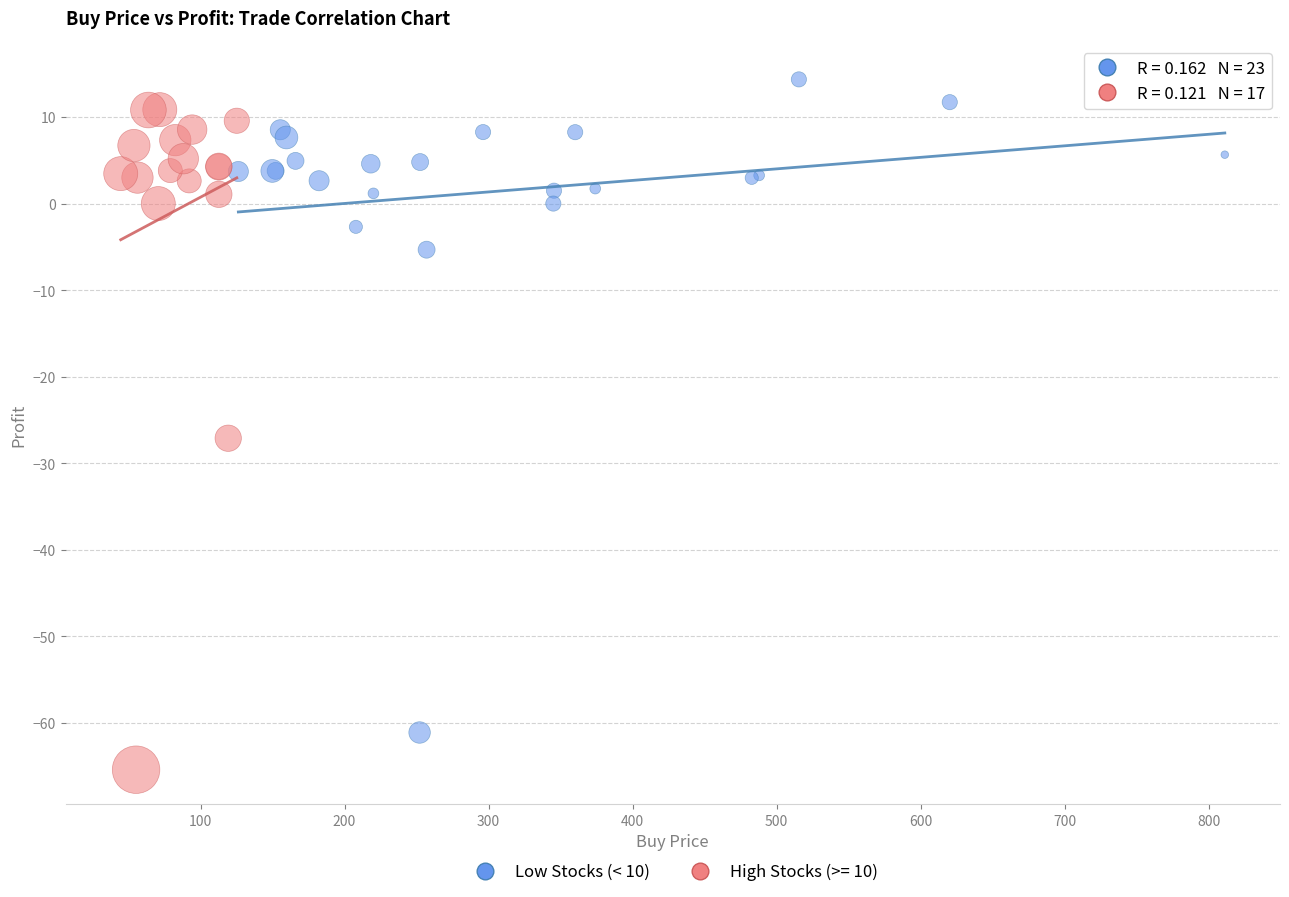

Which series reaches the minimum Y coordinate?

High Stocks (>= 10)